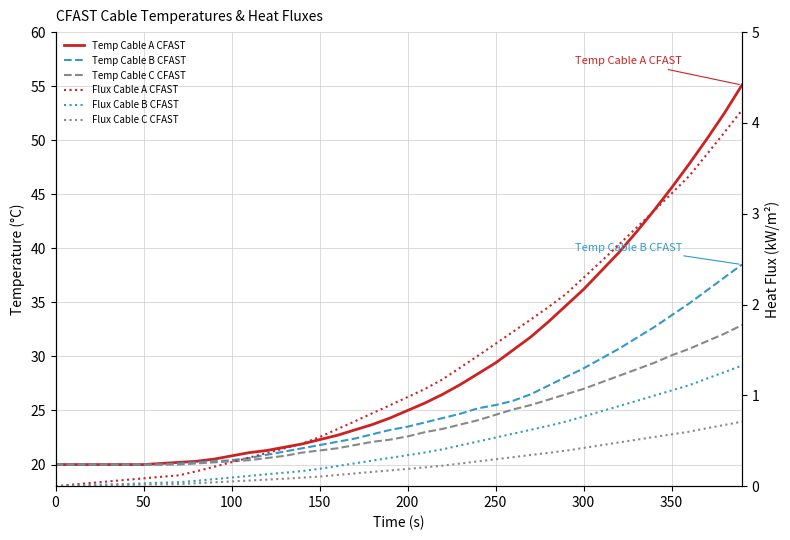

At how many categories does at least one series exceed 43?

6